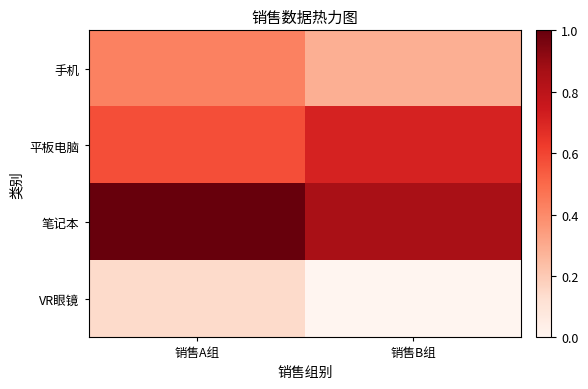

Which label corresponds to the smallest value in the chart?

销售B组